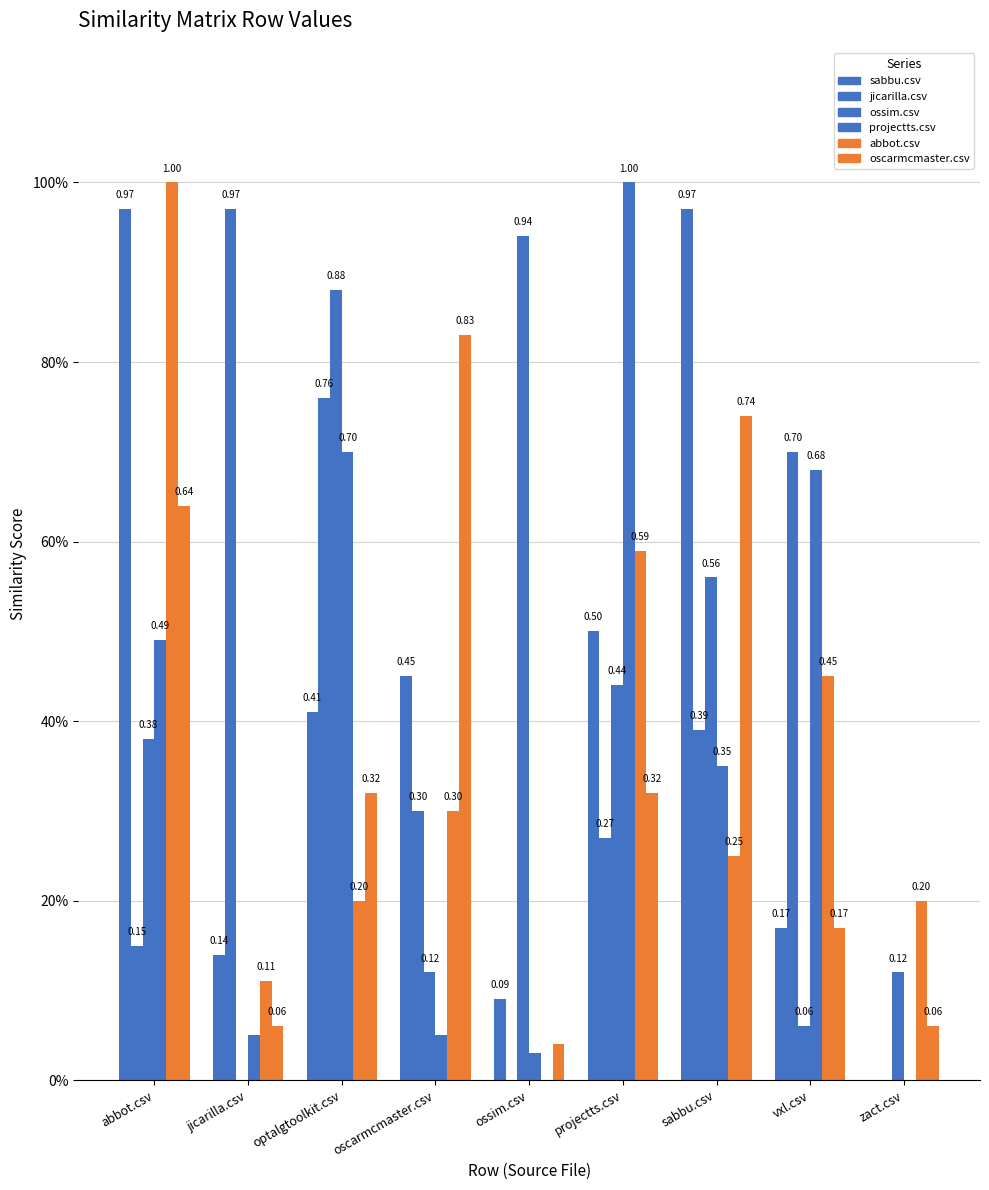

Are the bars grouped side by side (vs. stacked)?

Yes